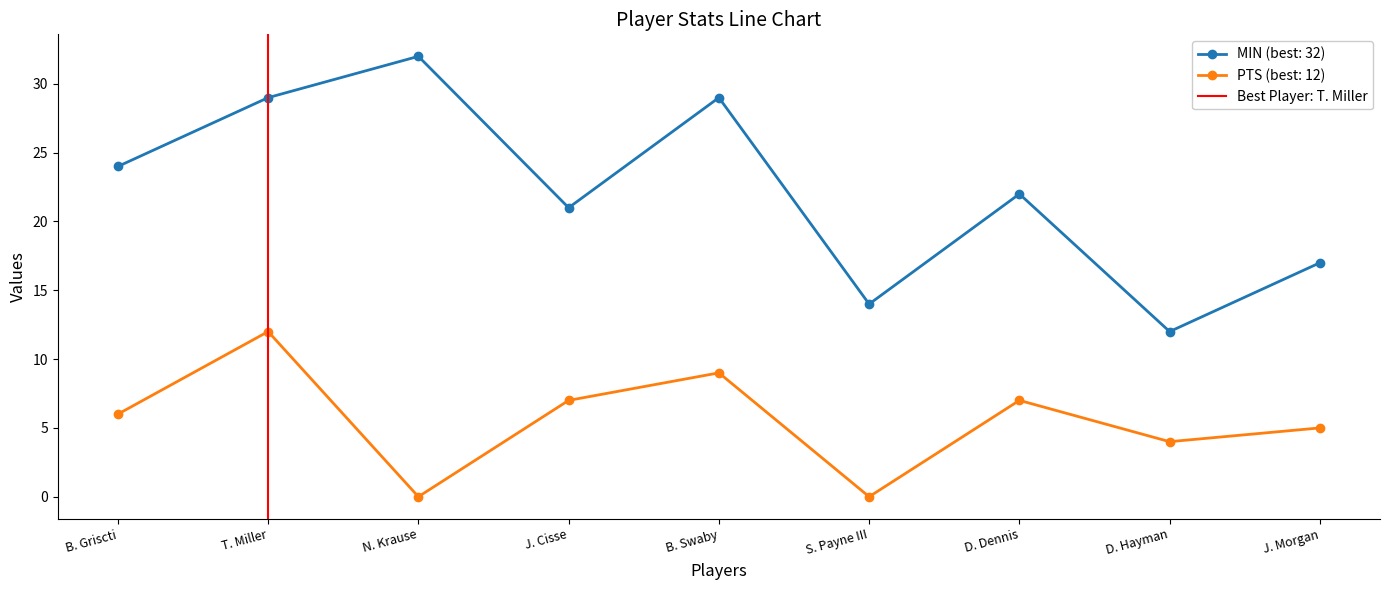

Is it true that MIN (best: 32) equals 5 at J. Morgan?

False